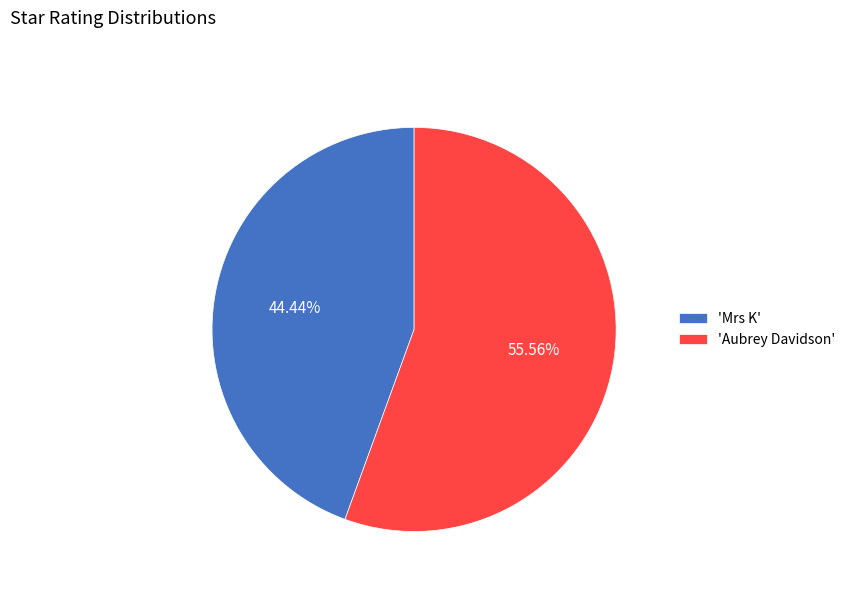

Is 'Mrs K' the majority of the pie?

No